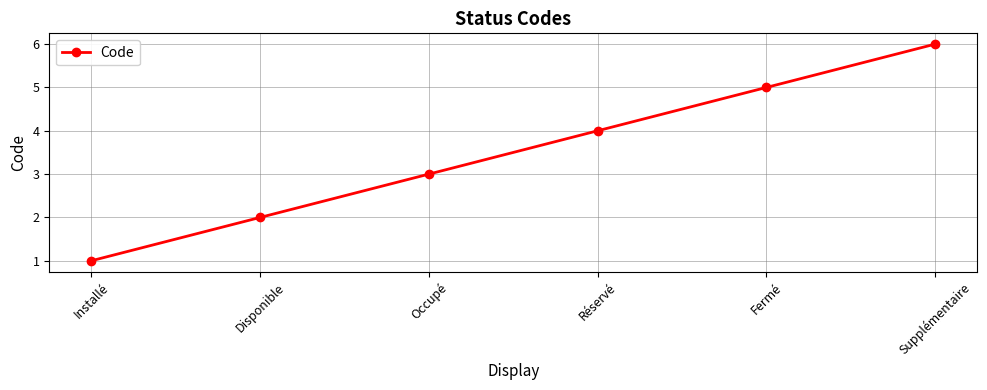

How many lines are shown in the chart?

1